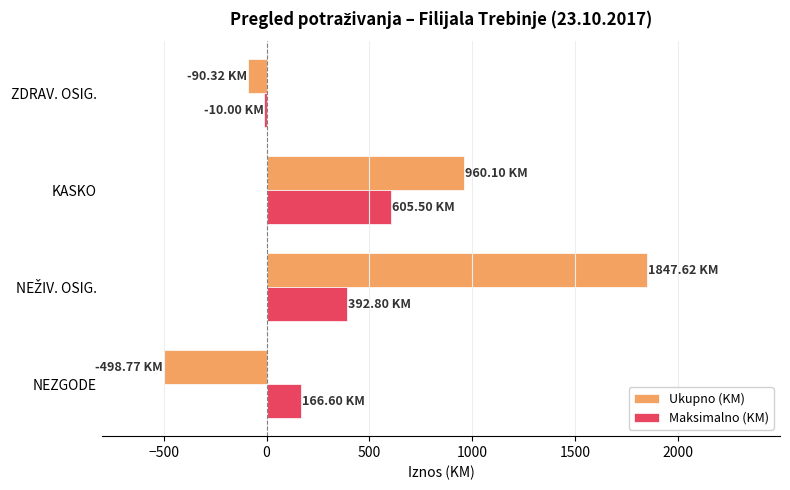

Which series has the largest total across all categories?

Ukupno (KM)